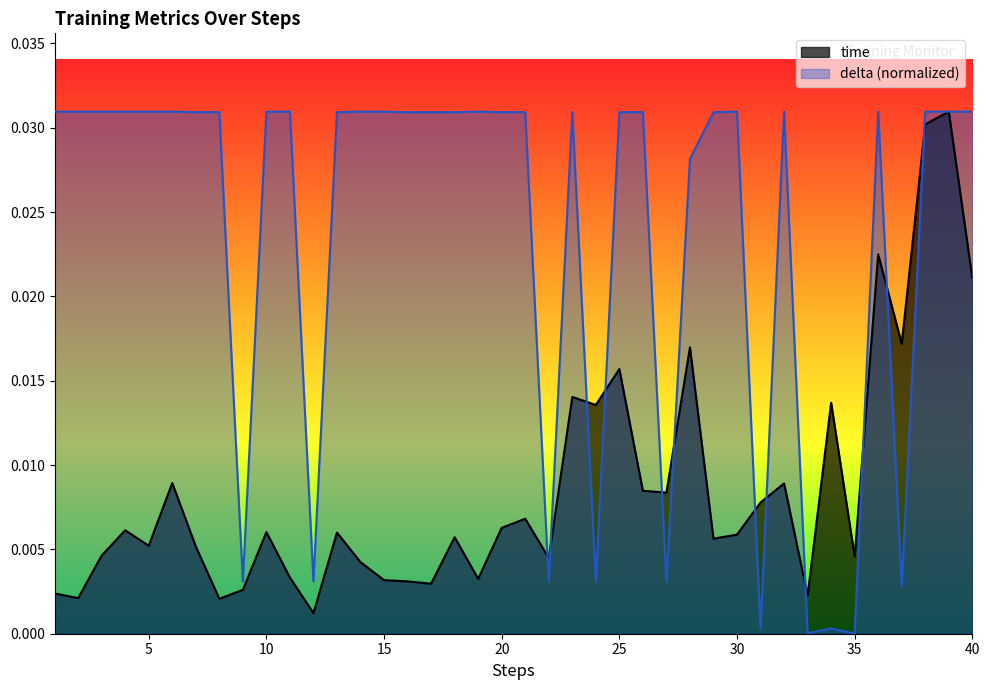

Which series has the largest range (max minus min)?

delta (normalized)